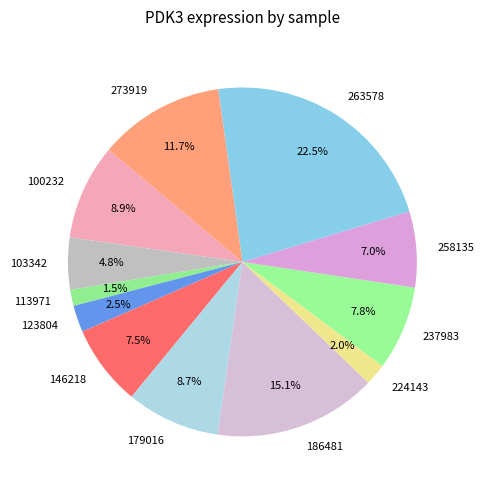

Which has a higher value, 273919 or 123804?

273919